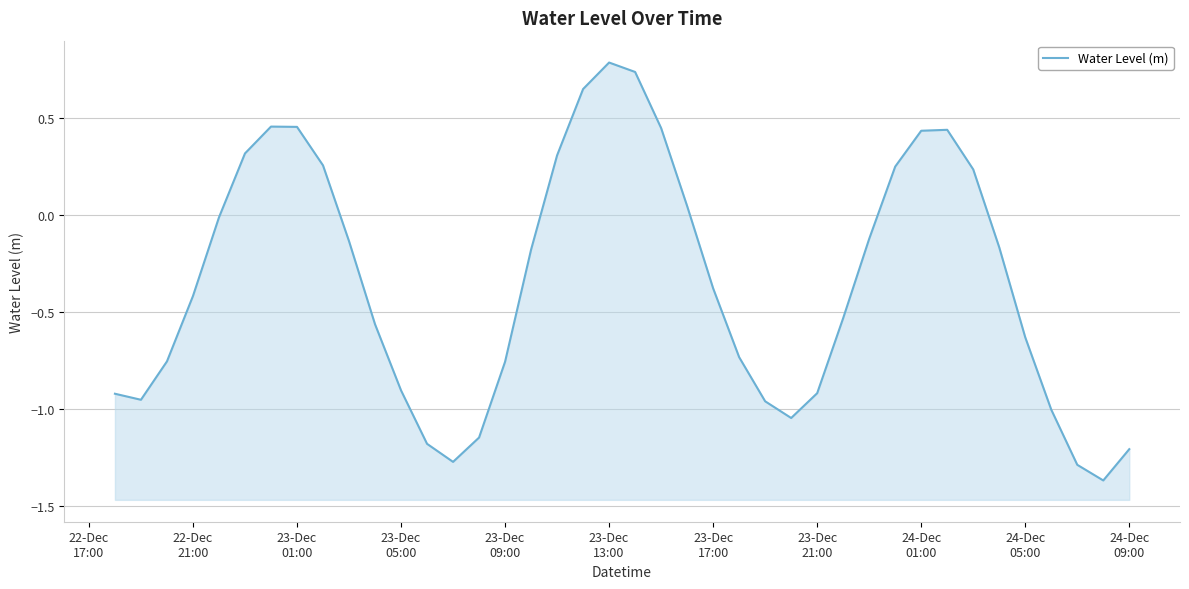

What is the greatest value displayed?

0.8